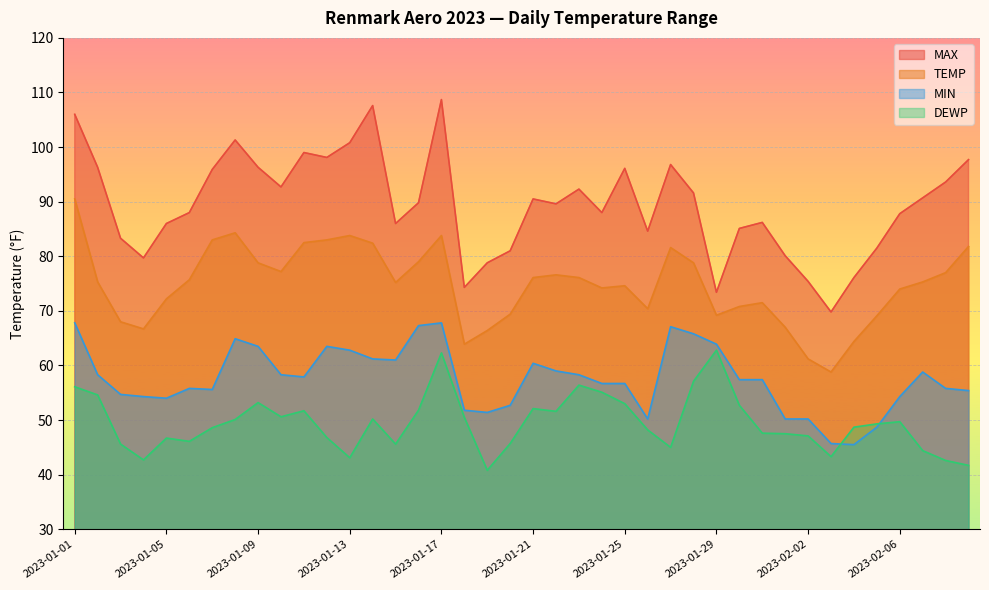

Which series has the largest total across all categories?

MAX